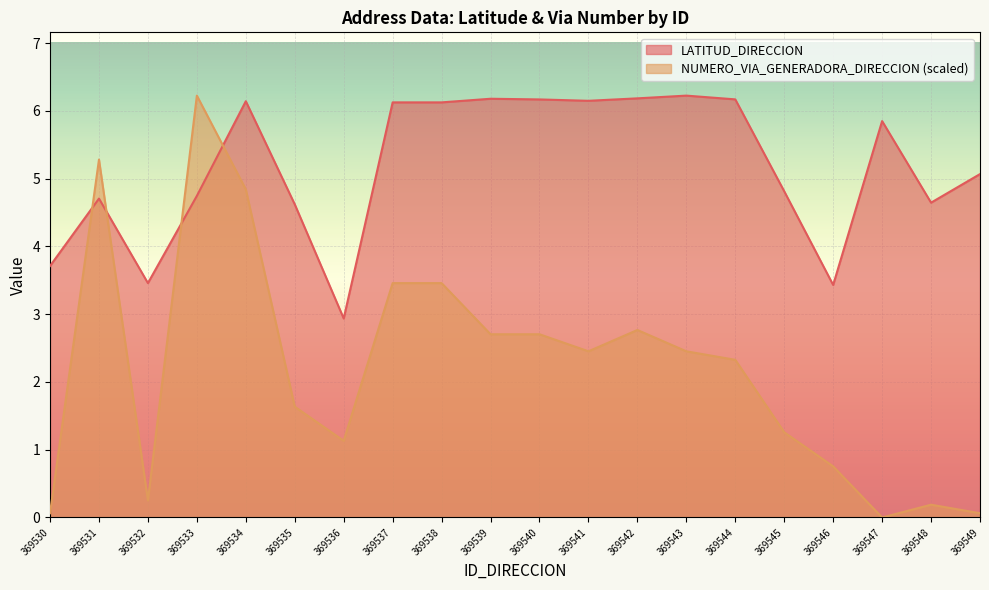

What is the maximum value for LATITUD_DIRECCION?

6.2